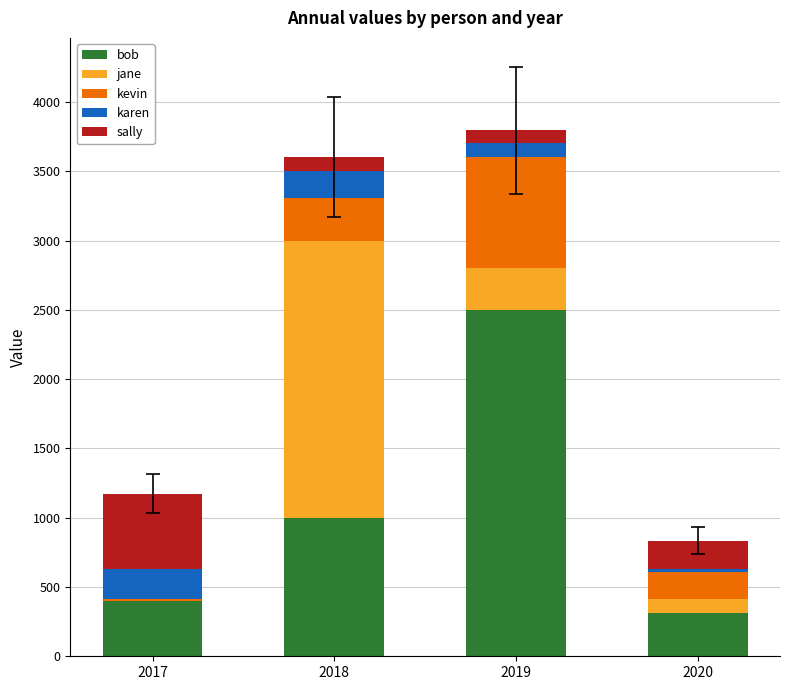

What is the sum of all bob values?

4210